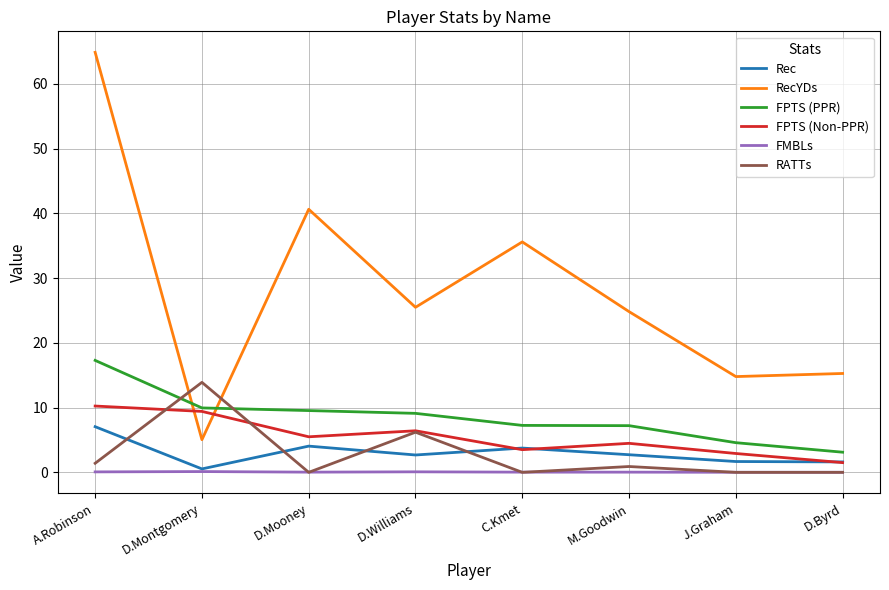

What is the difference between the highest and lowest values at A.Robinson?

64.8